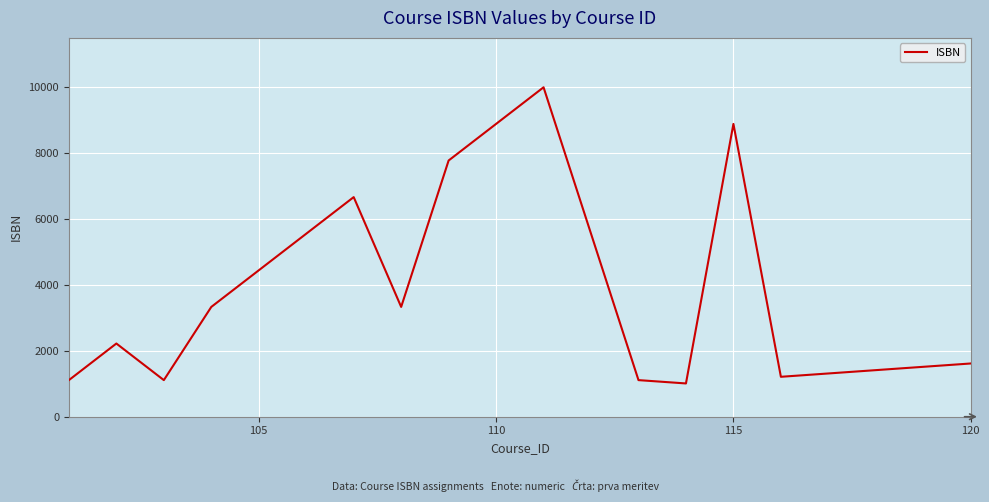

Reading left to right, extract all data points from this chart.

1111	2222	1111	3333	4444	5555	6666	3333	7777	8888	9999	5555	1111	1010	8888	1212	1313	1414	1515	1616